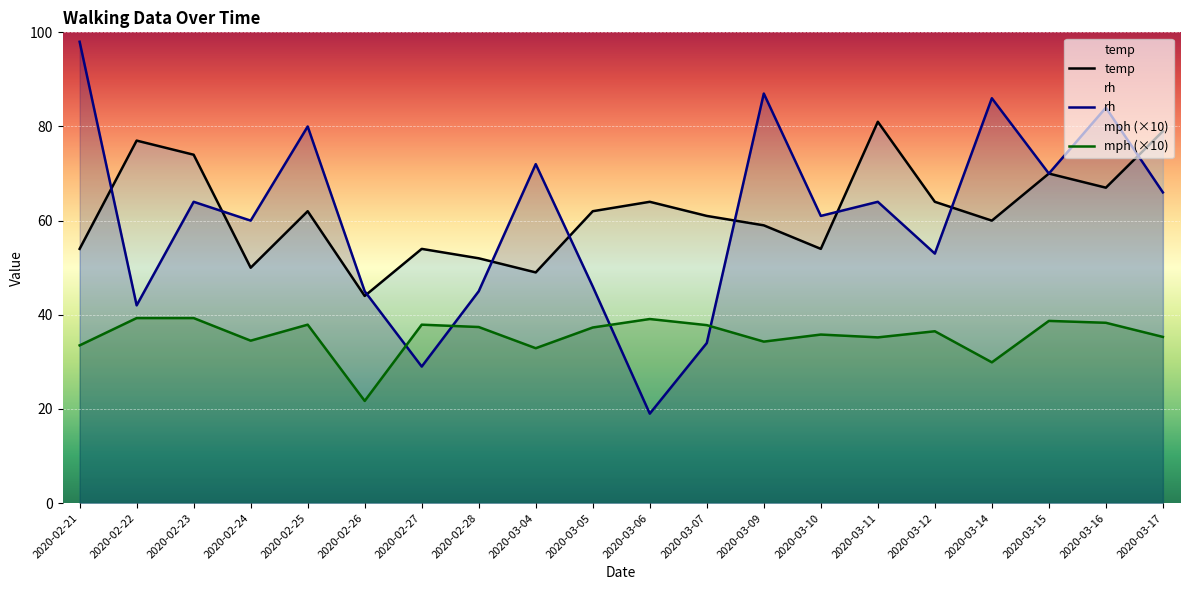

Reading right to left, what are all the values shown in this chart?

temp: 2020-03-17=79.0	2020-03-16=67.0	2020-03-15=70.0	2020-03-14=60.0	2020-03-12=64.0	2020-03-11=81.0	2020-03-10=54.0	2020-03-09=59.0	2020-03-07=61.0	2020-03-06=64.0	2020-03-05=62.0	2020-03-04=49.0	2020-02-28=52.0	2020-02-27=54.0	2020-02-26=44.0	2020-02-25=62.0	2020-02-24=50.0	2020-02-23=74.0	2020-02-22=77.0	2020-02-21=54.0
rh: 2020-03-17=66.0	2020-03-16=84.0	2020-03-15=70.0	2020-03-14=86.0	2020-03-12=53.0	2020-03-11=64.0	2020-03-10=61.0	2020-03-09=87.0	2020-03-07=34.0	2020-03-06=19.0	2020-03-05=46.0	2020-03-04=72.0	2020-02-28=45.0	2020-02-27=29.0	2020-02-26=45.0	2020-02-25=80.0	2020-02-24=60.0	2020-02-23=64.0	2020-02-22=42.0	2020-02-21=98.0
mph: 2020-03-17=35.3	2020-03-16=38.3	2020-03-15=38.7	2020-03-14=29.9	2020-03-12=36.5	2020-03-11=35.2	2020-03-10=35.8	2020-03-09=34.3	2020-03-07=37.8	2020-03-06=39.1	2020-03-05=37.3	2020-03-04=32.9	2020-02-28=37.4	2020-02-27=37.9	2020-02-26=21.7	2020-02-25=37.9	2020-02-24=34.5	2020-02-23=39.3	2020-02-22=39.3	2020-02-21=33.5